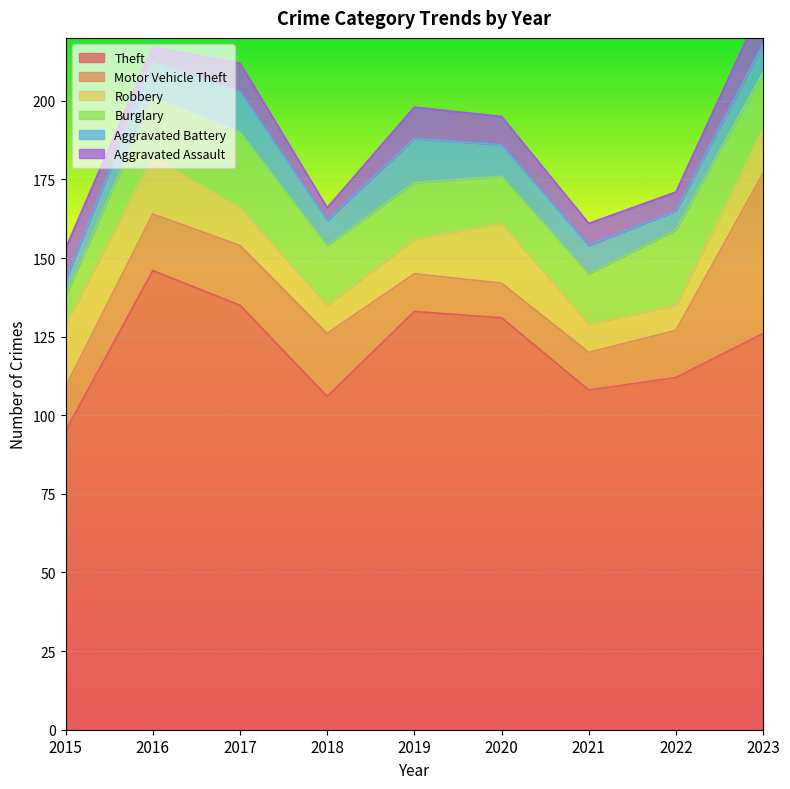

What is the difference between the second highest and minimum values in the Aggravated Battery series?

8